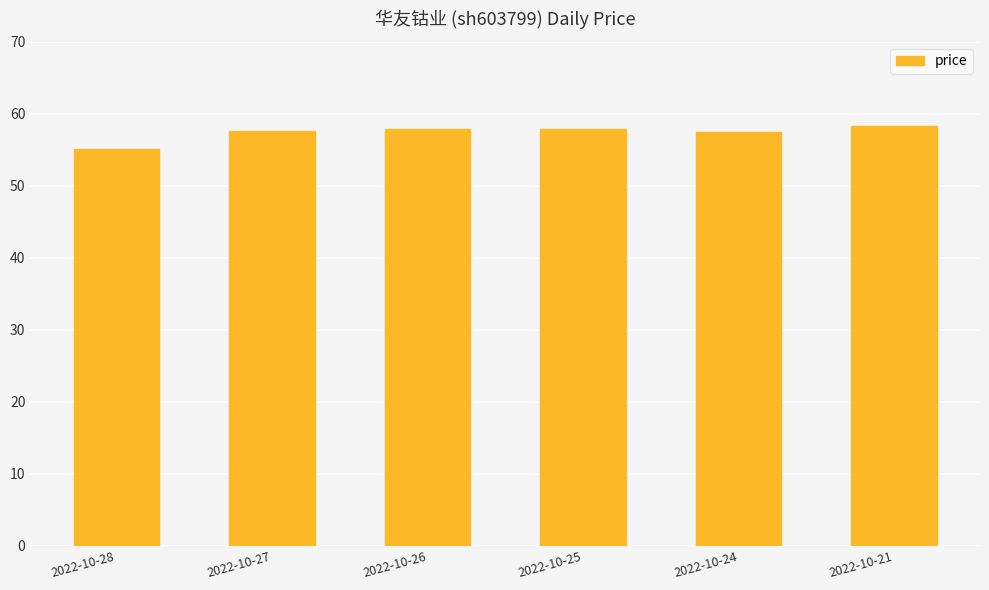

True or false: the data shows 16.5 at 2022-10-25.

False